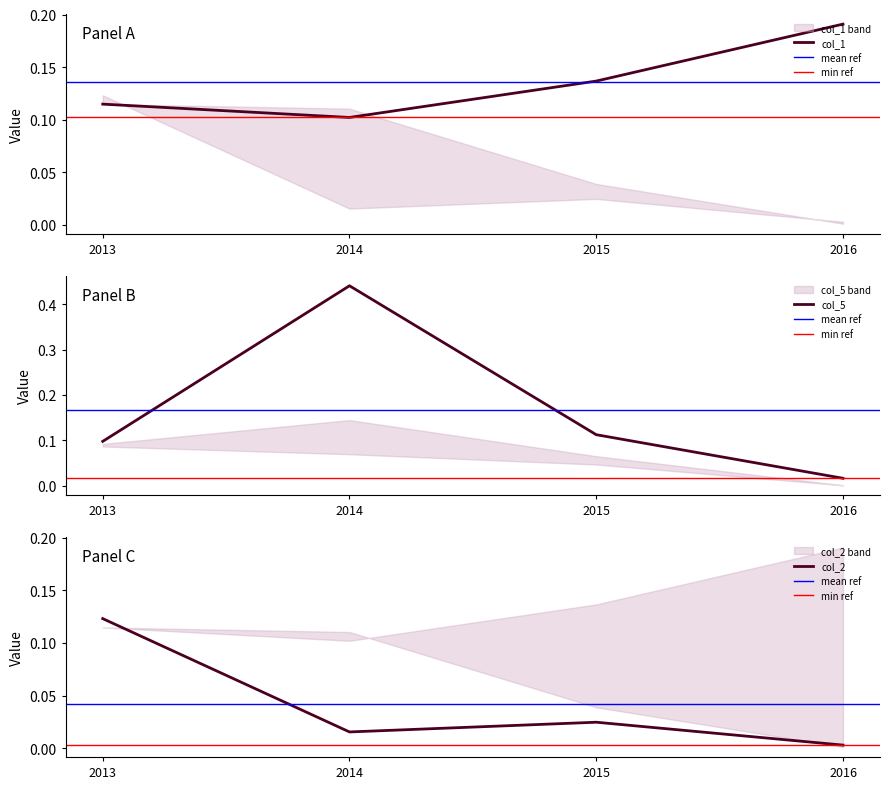

List the series in order of their peak value, lowest first.

col_2, col_1, col_5